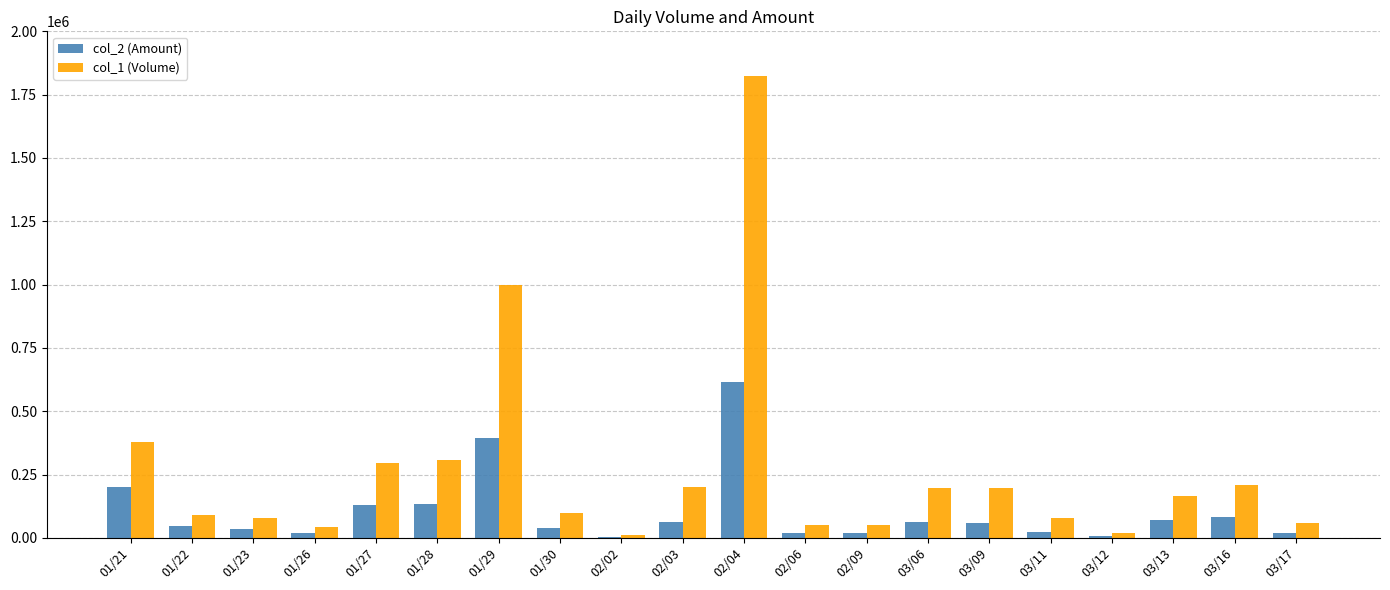

At which label does col_2 (Amount) reach its peak?

02/04